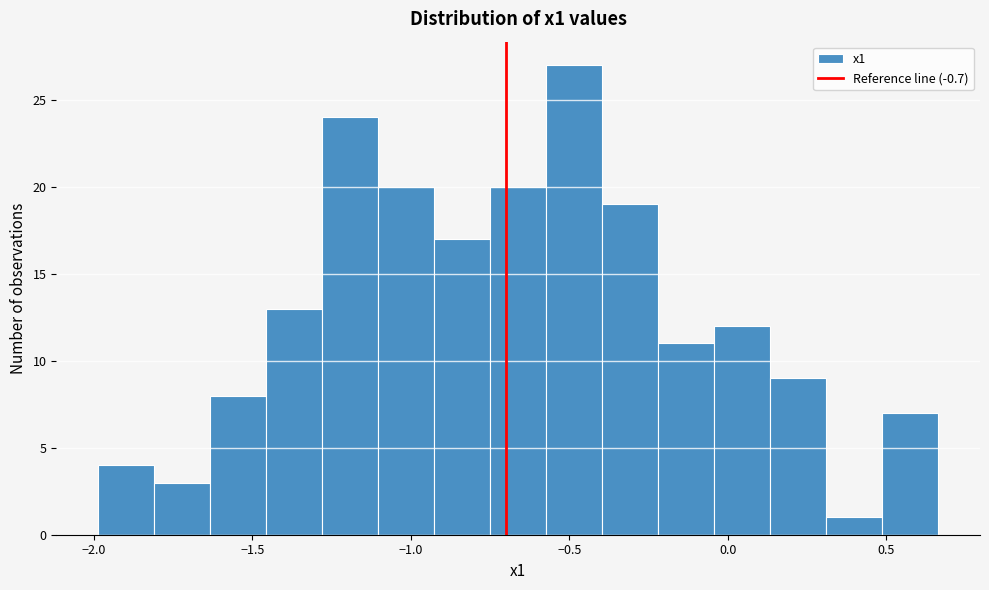

Around what value on the x-axis is the tallest bar? Give the approximate position of its centre, as read against the axis.

-0.50